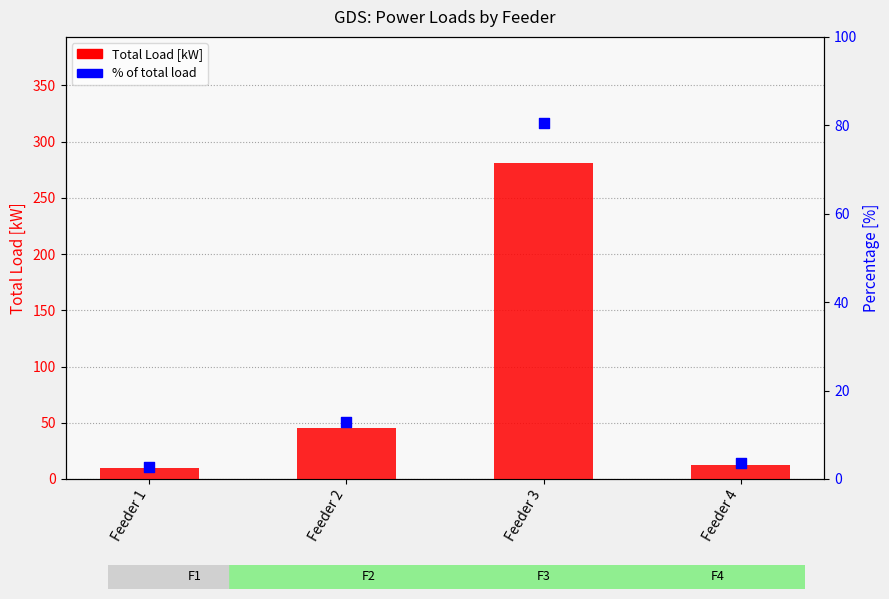

At which category is the sum across all series the highest?

Feeder 3